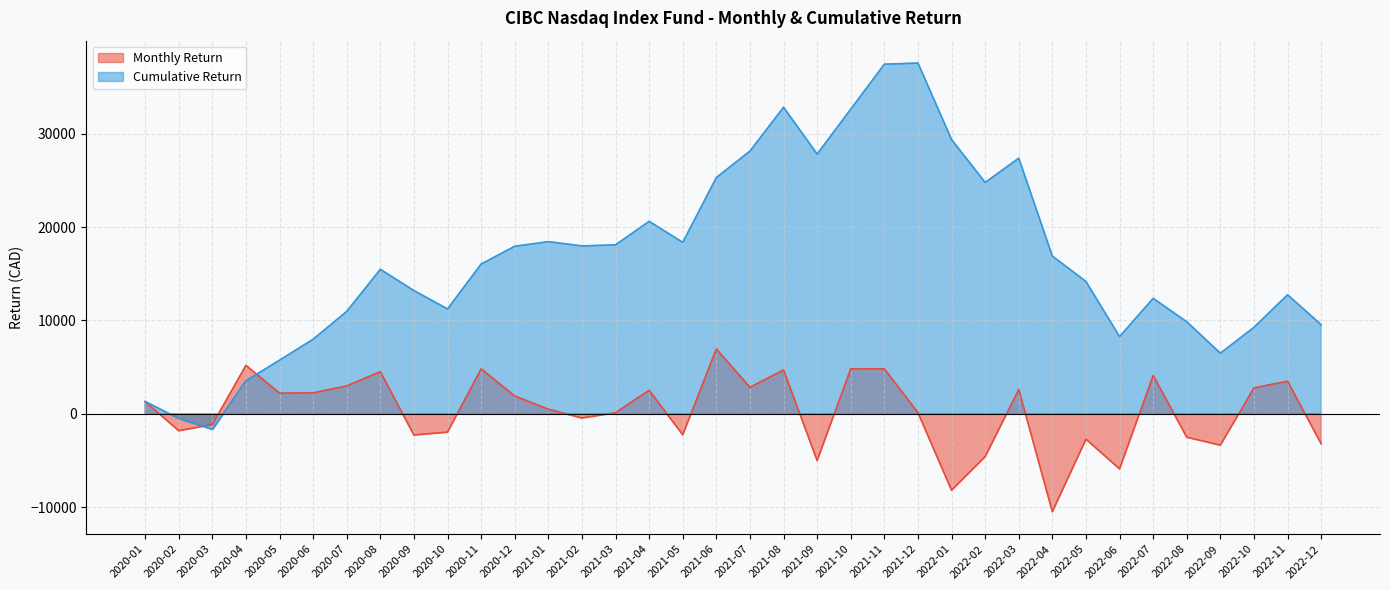

Read the Cumulative Return value at 2022-04.

16902.1